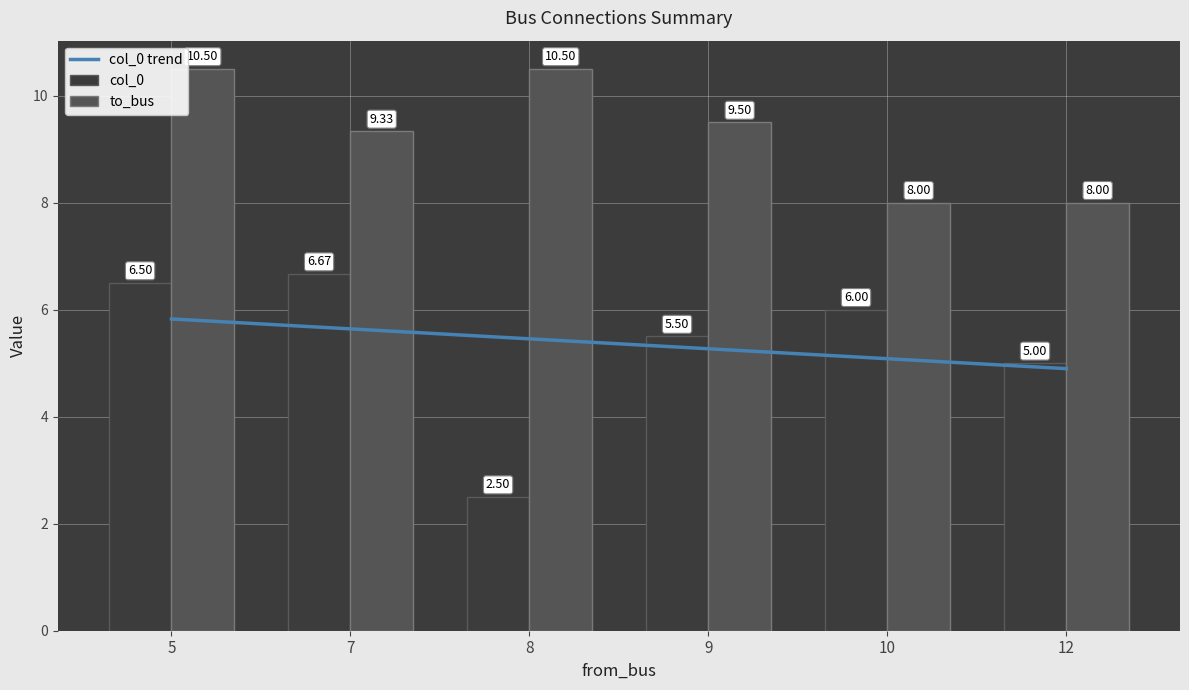

List the series in order of their peak value, lowest first.

col_0, to_bus